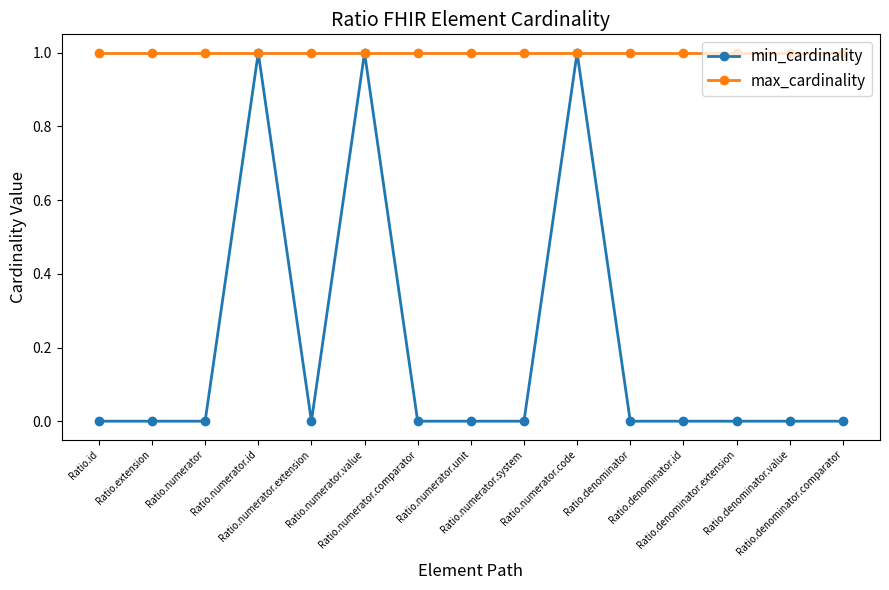

True or false: max_cardinality has a value of 1 at Ratio.numerator.extension.

True